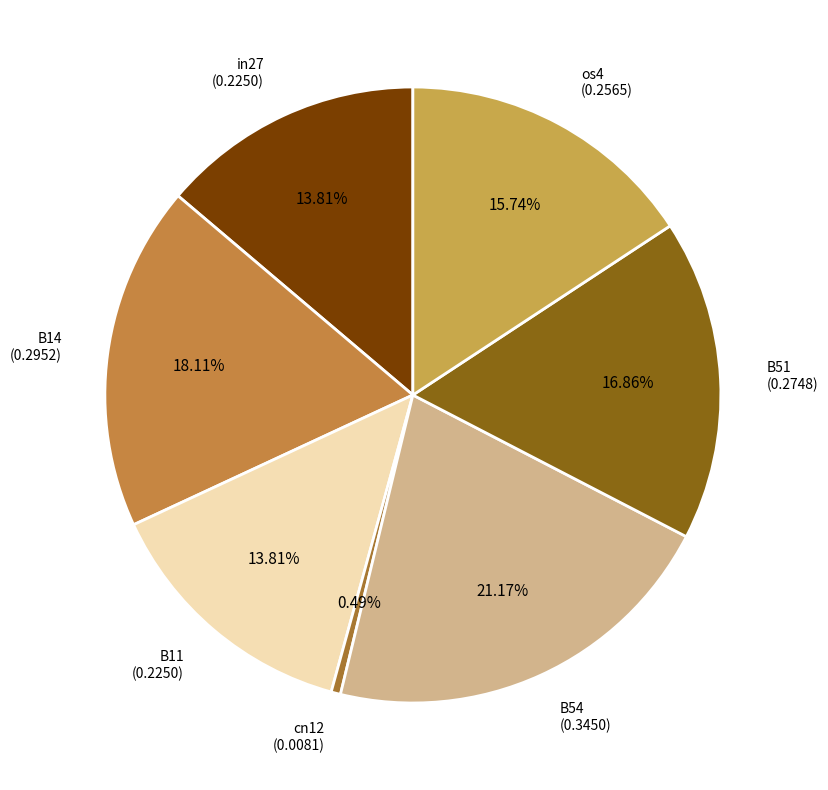

To the nearest percent, what portion does B11 represent?

14%